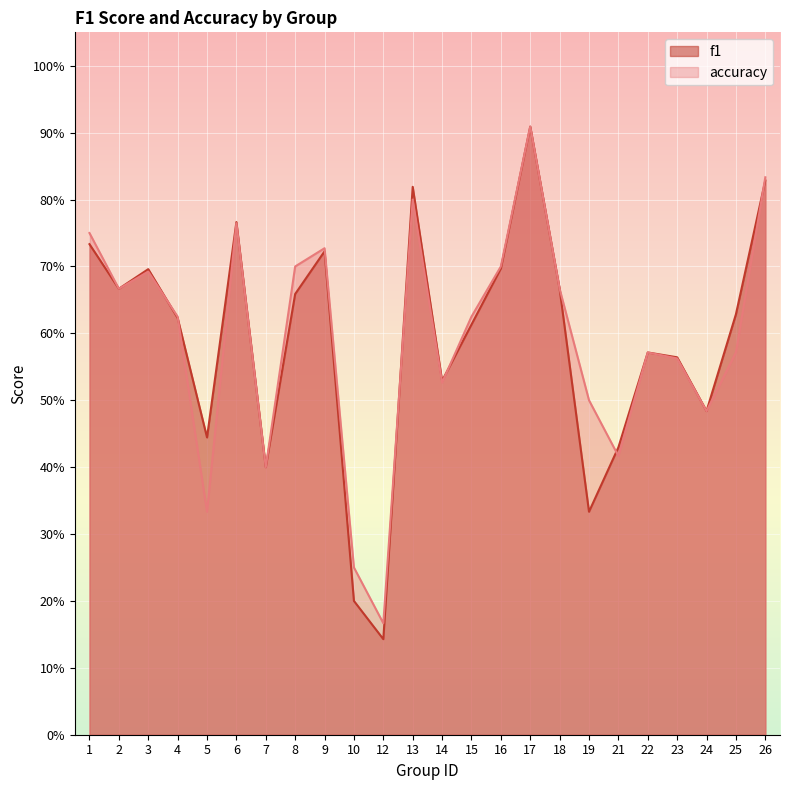

At how many categories does at least one series exceed 0?

24